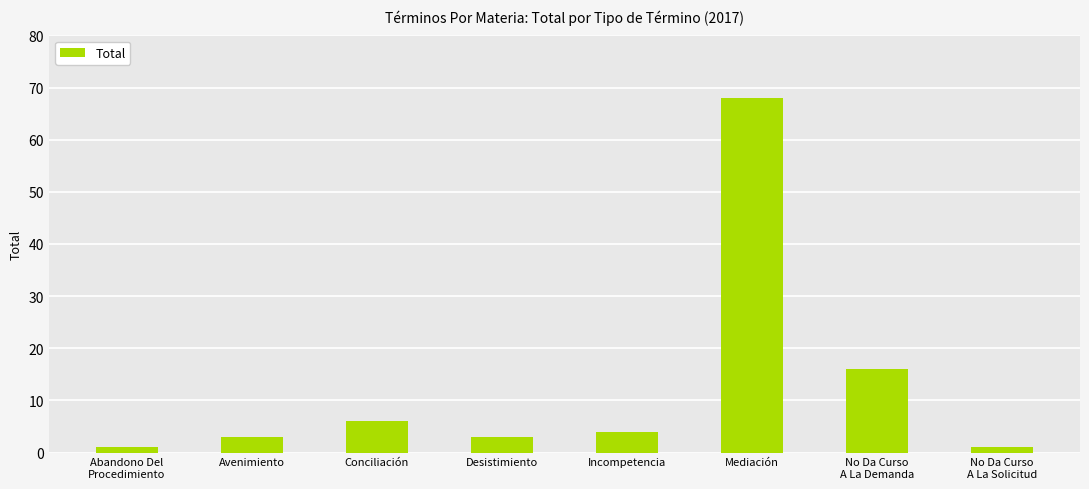

Count the number of data series in this chart.

1